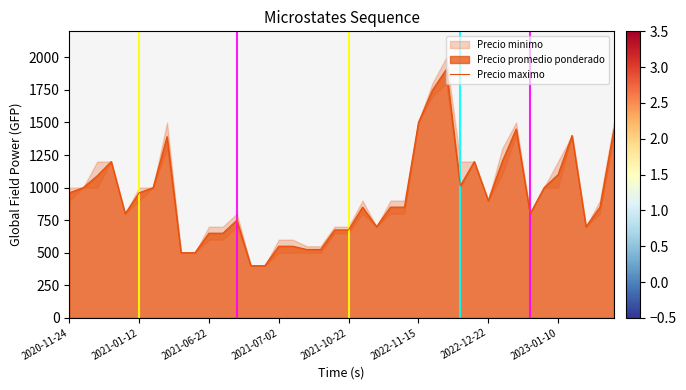

How many data points are less than 850?

17